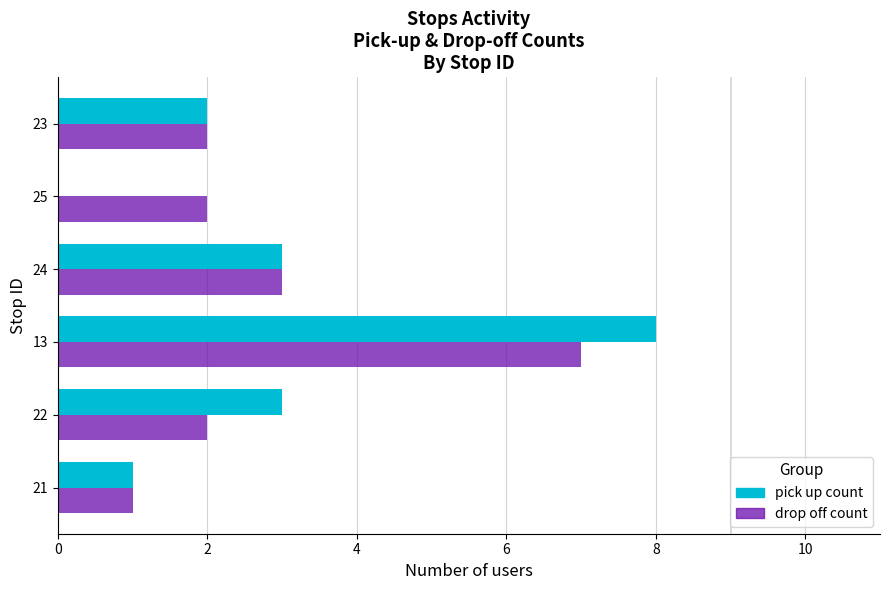

Where is drop off count nearest to the value 4?

24